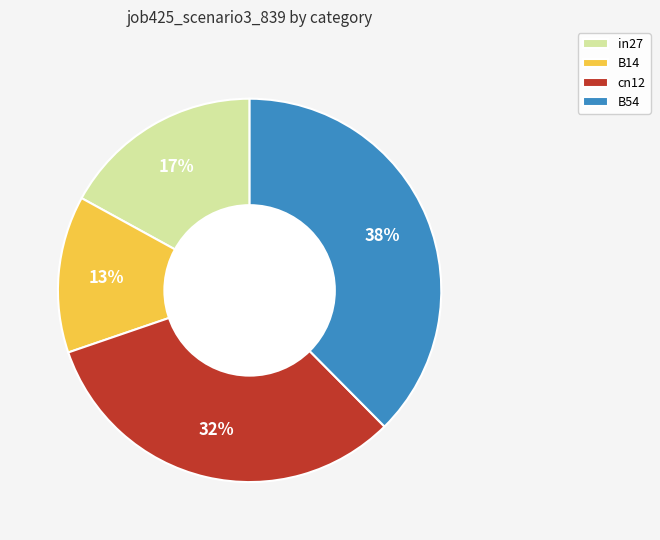

Count the number of slices in the pie.

4